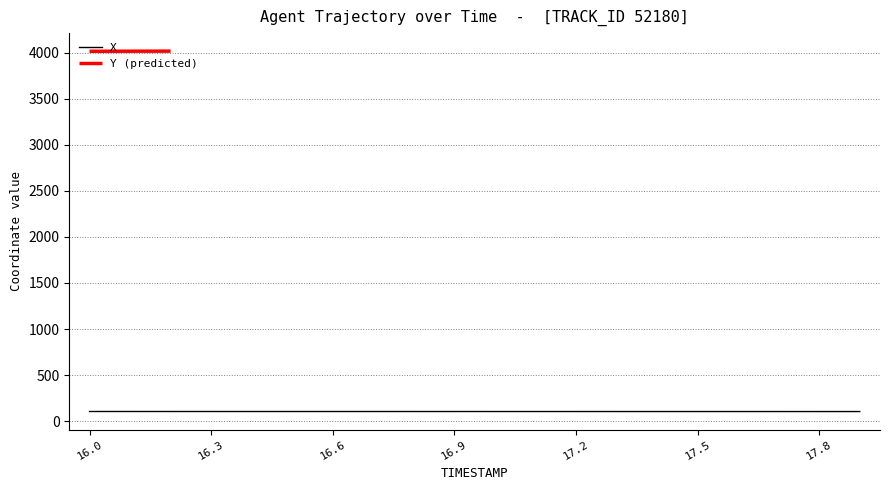

True or false: Y (predicted) has more than 2 interior local peaks.

False